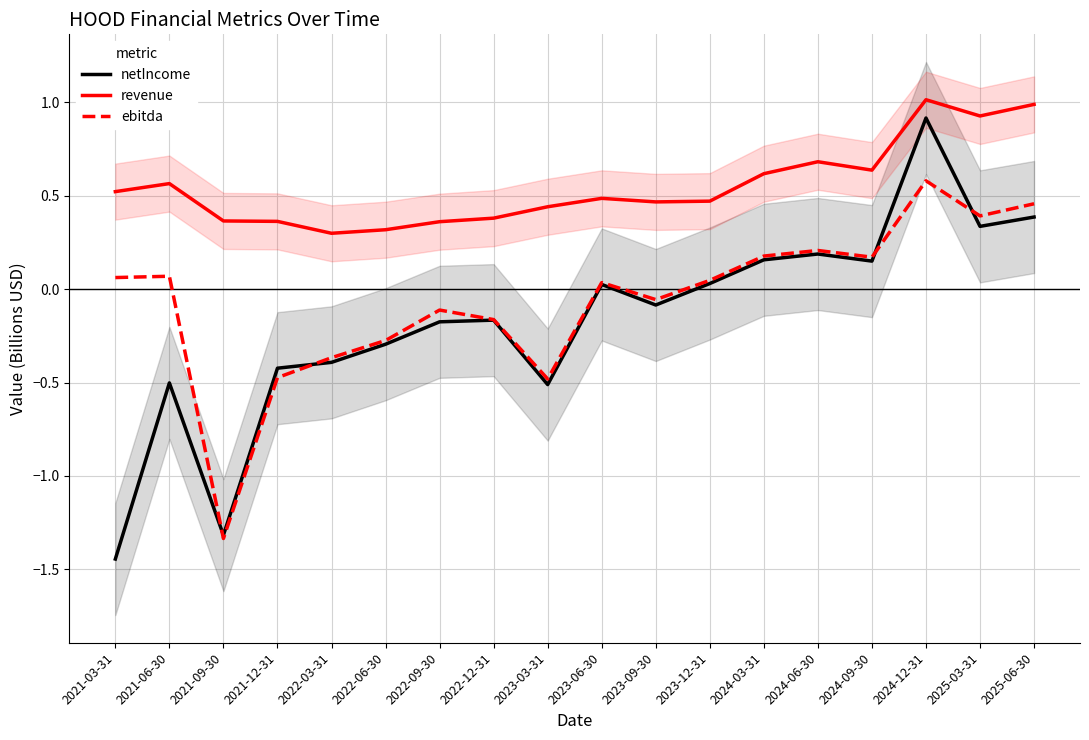

The value of netIncome at 2023-12-31 is 0.0. True or false?

False